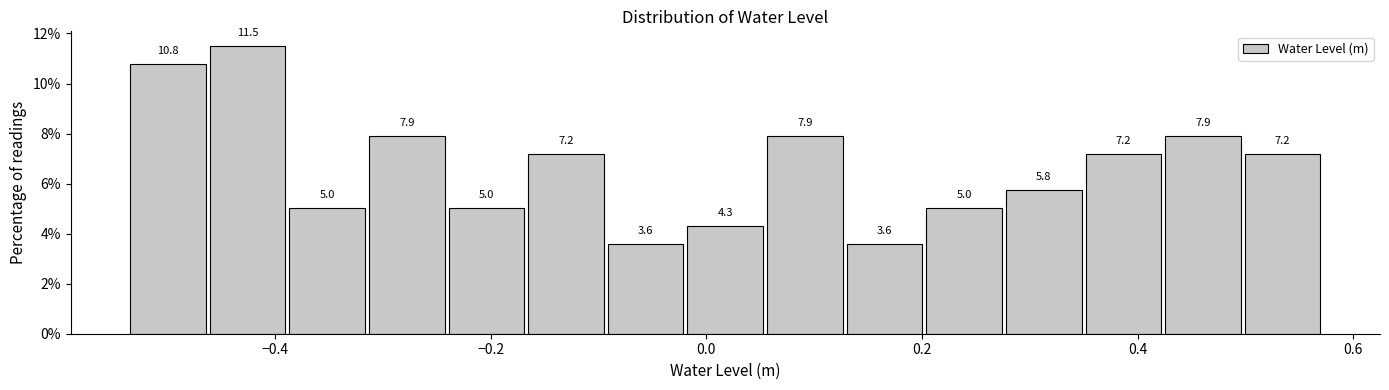

Read against the x-axis, roughly where is the centre of the tallest bar?

-0.42